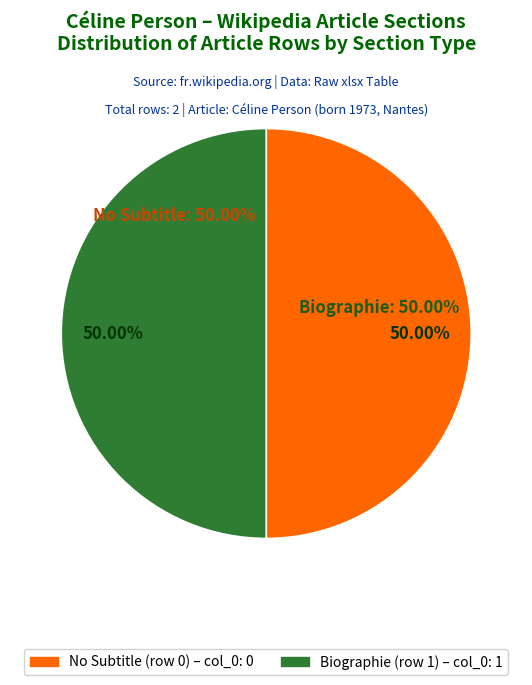

Count the number of slices in the pie.

2